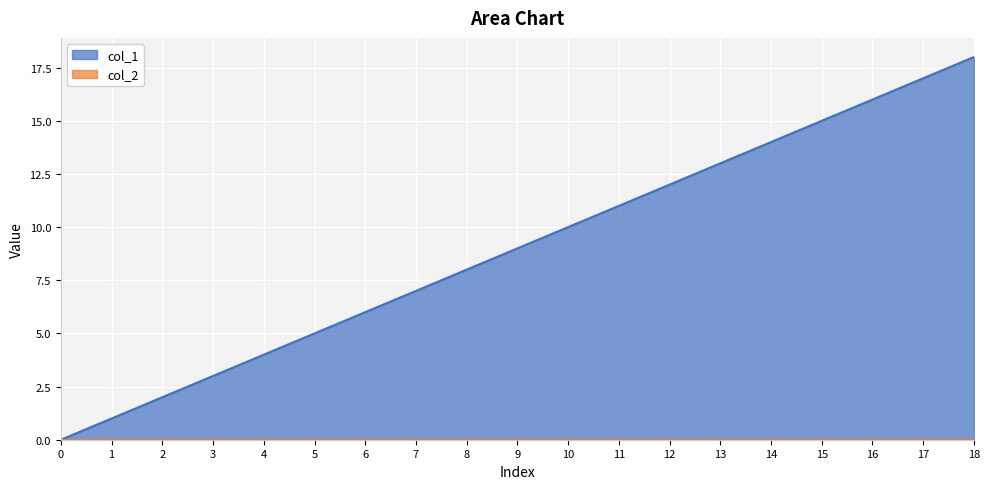

True or false: the data shows 16 at 10.

False